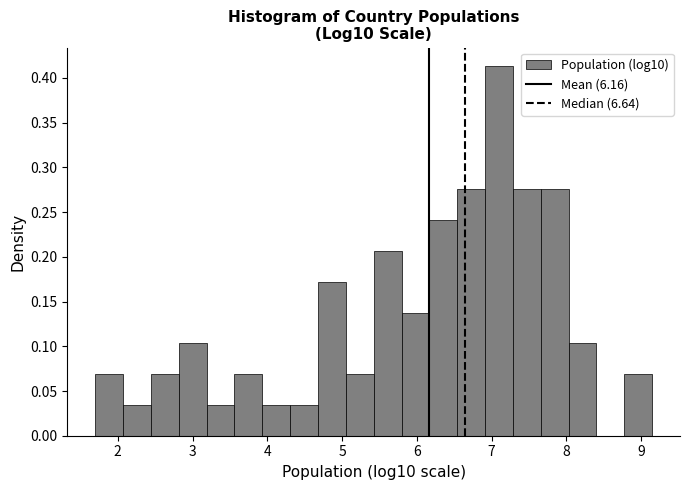

Around what value on the x-axis is the tallest bar? Give the approximate position of its centre, as read against the axis.

7.1